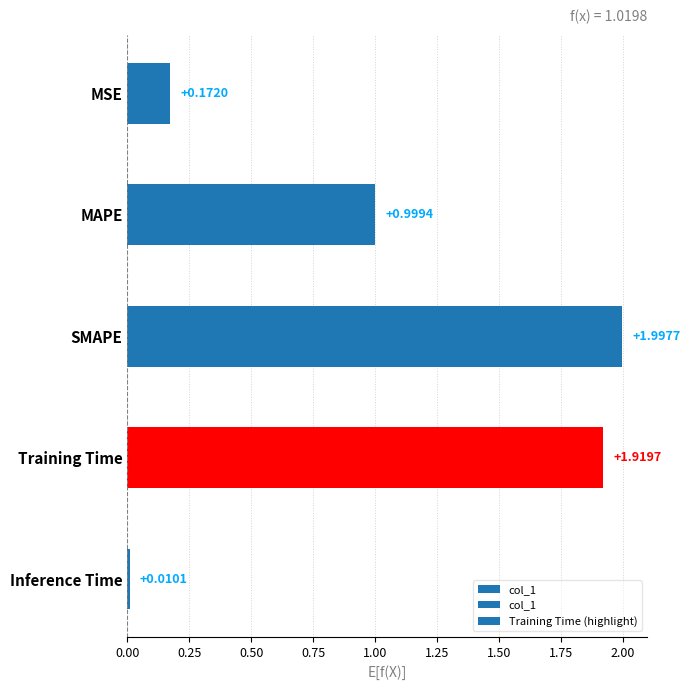

Does the chart contain stacked bars?

No